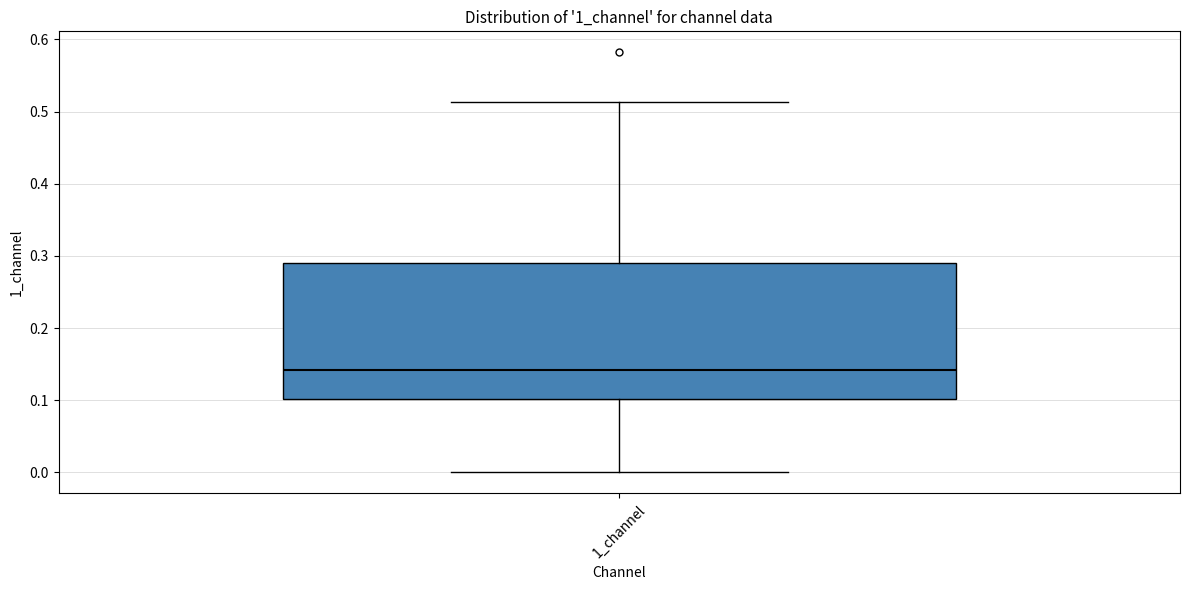

Transcribe this box plot: give where the median line is, the range the box spans, and where the two whiskers end, as read against the y-axis. The values are not printed on the chart, so give them approximately, as read against the axis.

median 0.14, box 0.10 to 0.29, whiskers 0.00 to 0.51